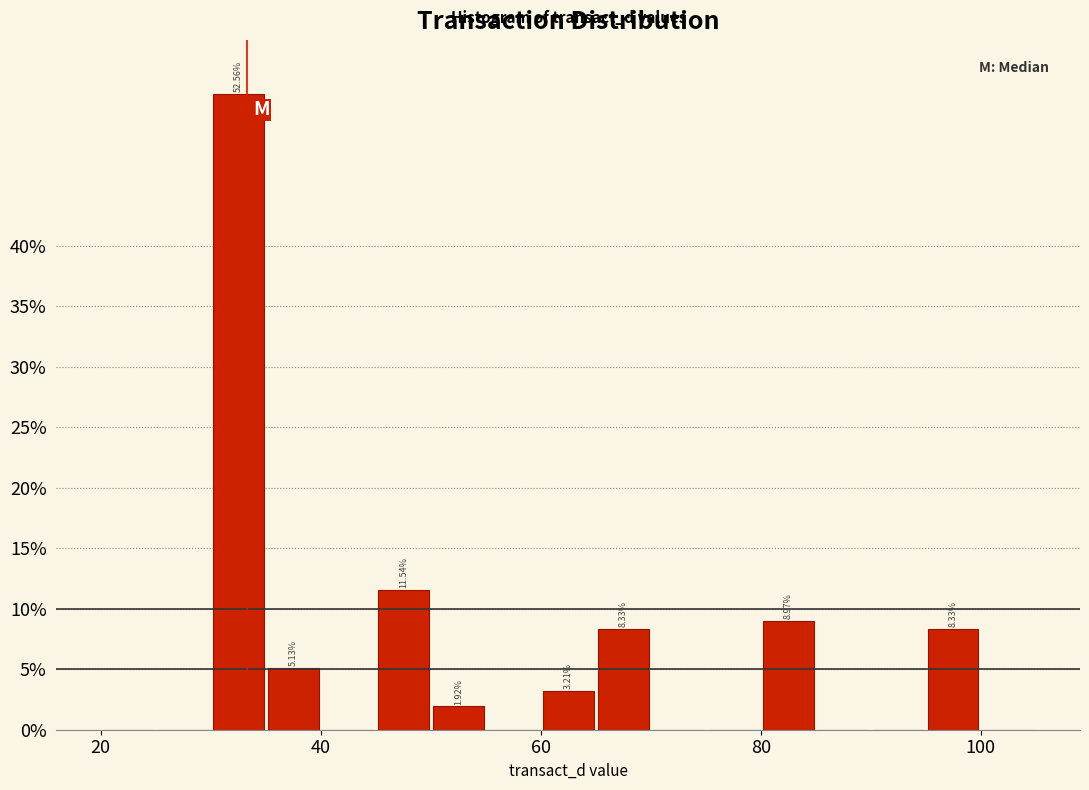

Read against the x-axis, roughly where is the centre of the tallest bar?

32